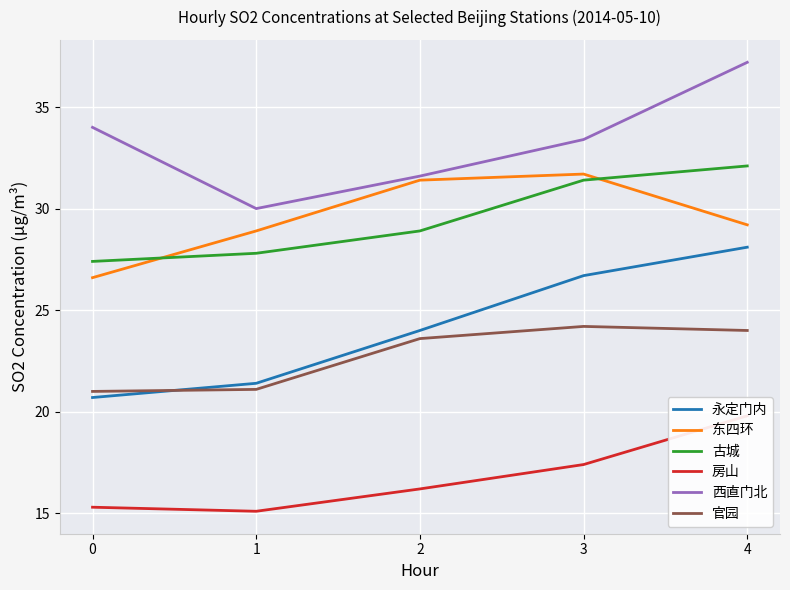

Which series has the largest range (max minus min)?

永定门内